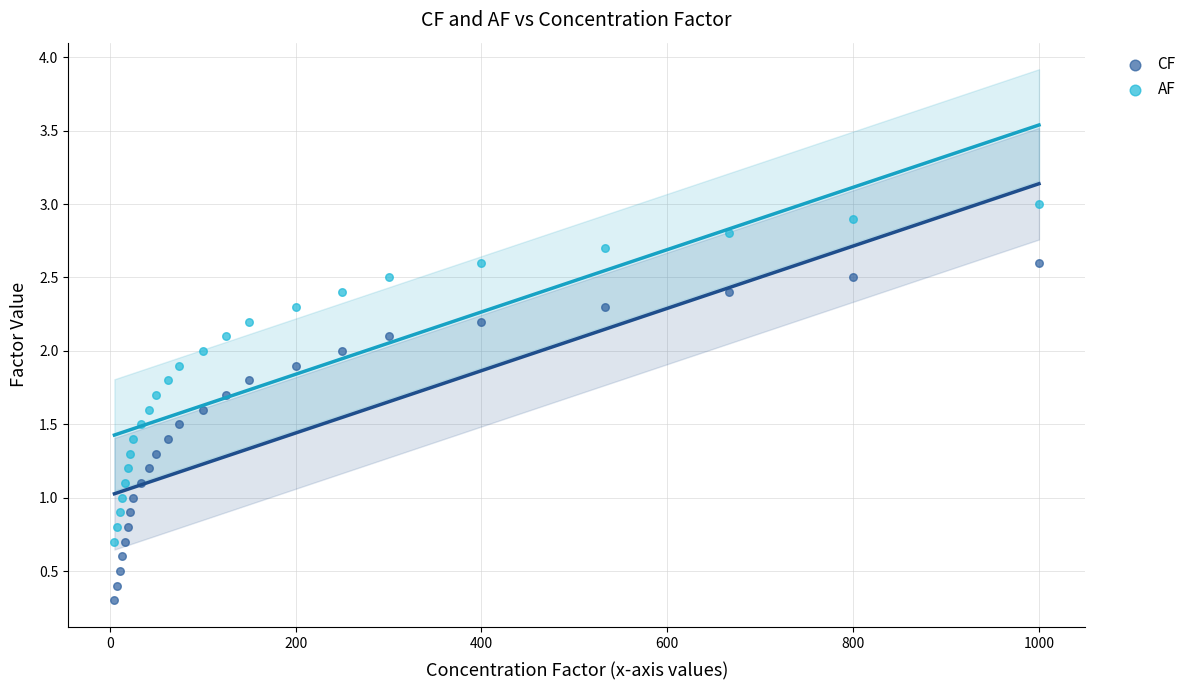

Which series contains the highest Y value?

AF